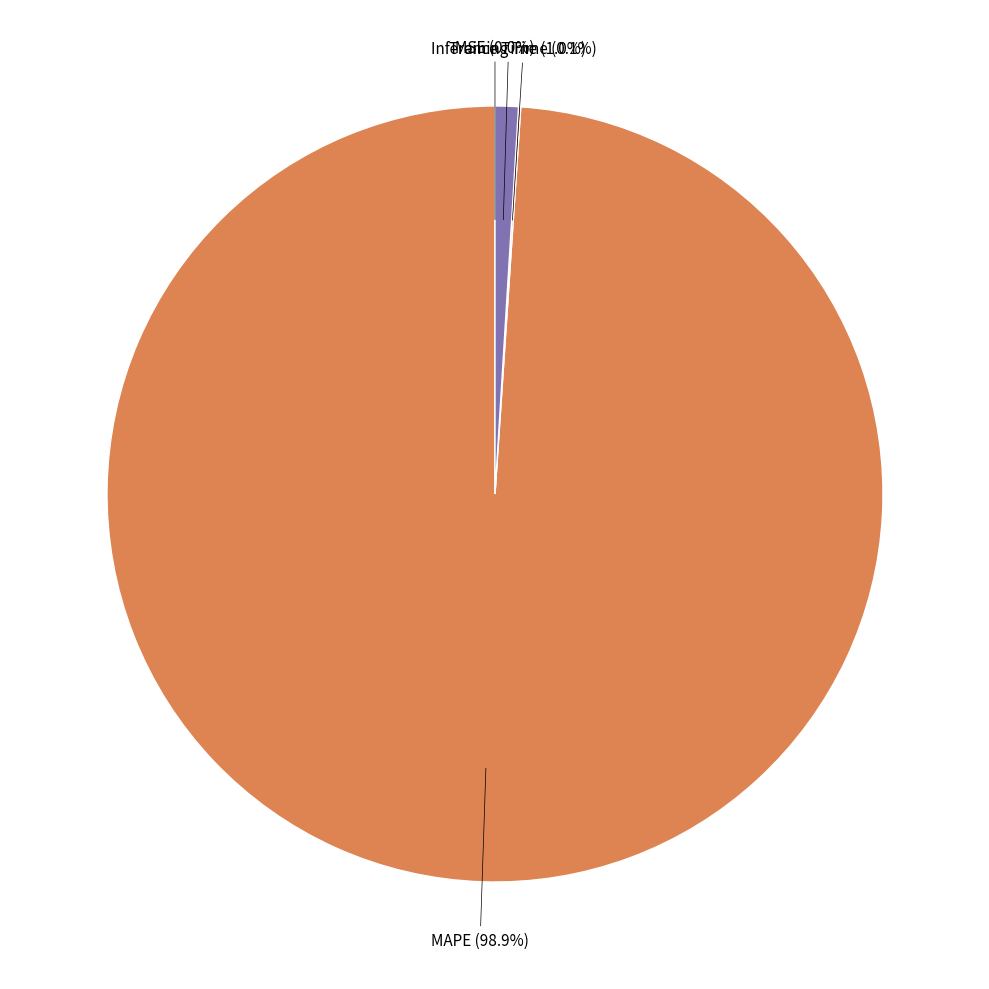

To the nearest percent, what portion does Inference Time represent?

1%